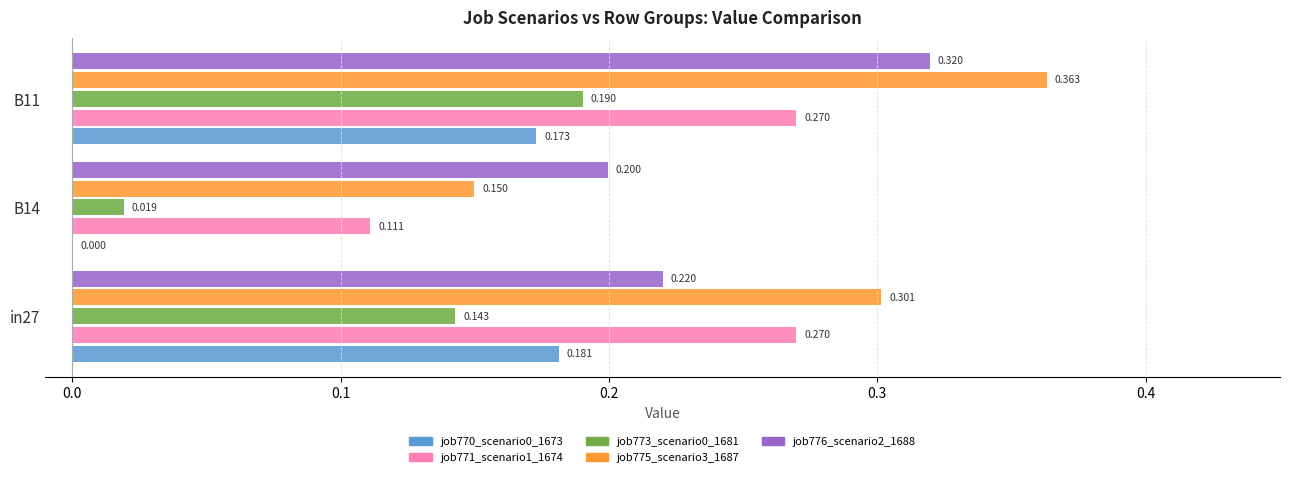

How many categories are shown in the chart?

3